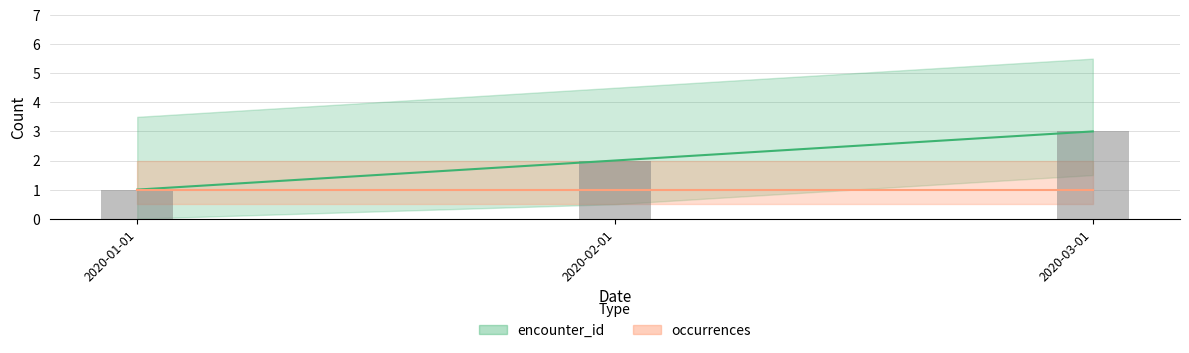

What is the difference between the maximum and minimum values?

2